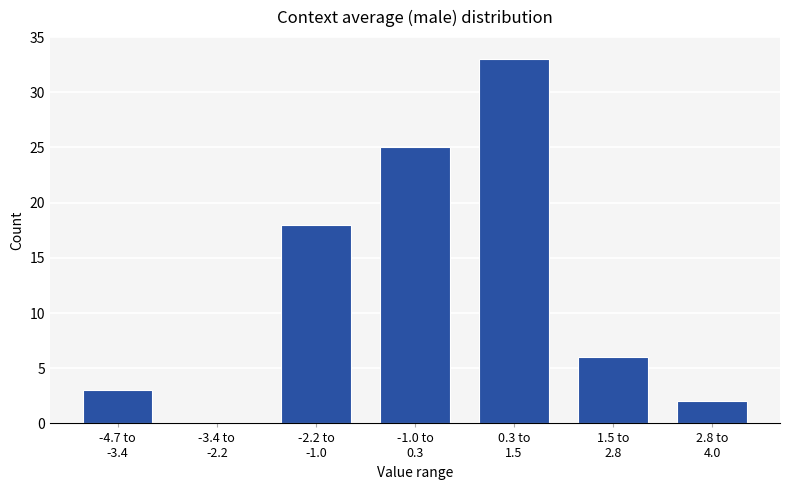

What is the sum of all values?

87